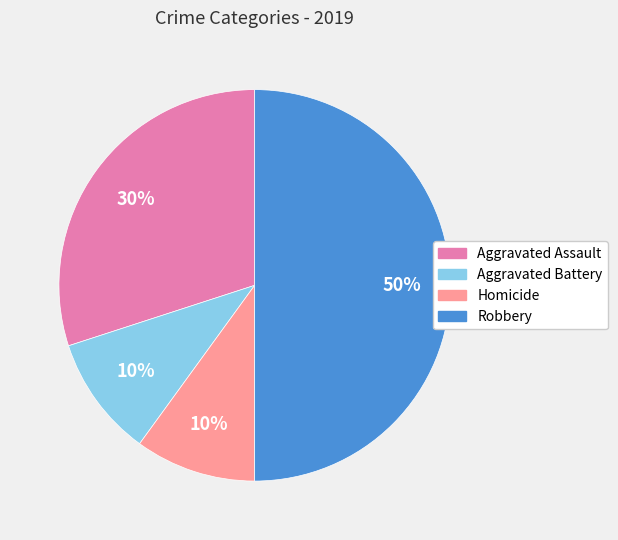

To the nearest percent, what is the difference between the largest and smallest slice percentages?

40%